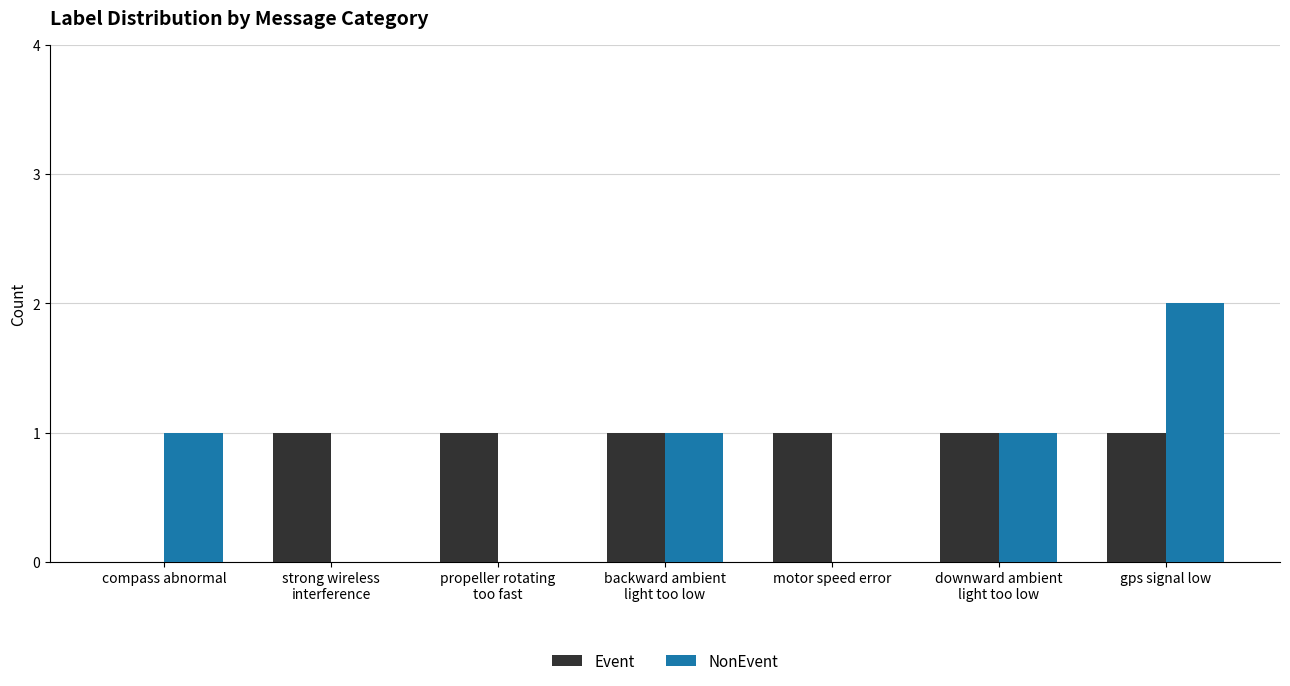

The value of NonEvent at motor speed error is 0. True or false?

True